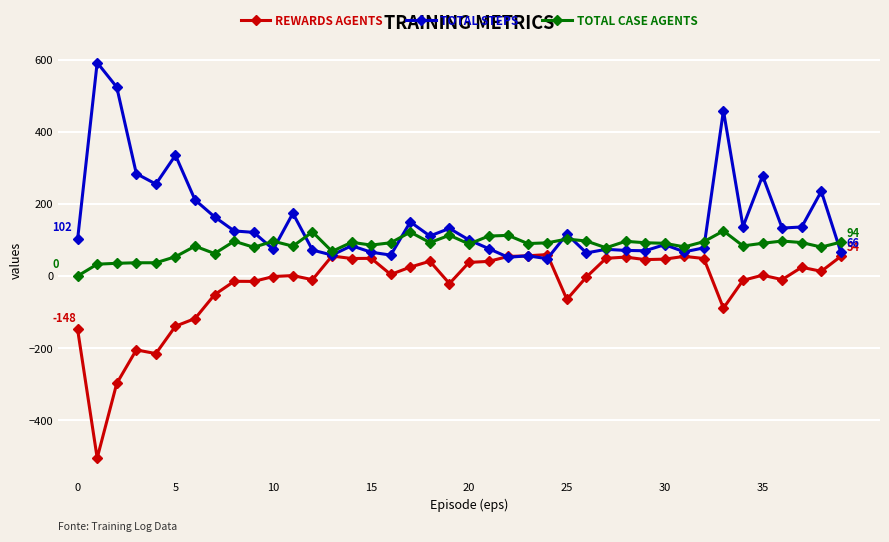

Rank the series by their maximum value, from lowest to highest.

REWARDS AGENTS, TOTAL CASE AGENTS, TOTAL STEPS